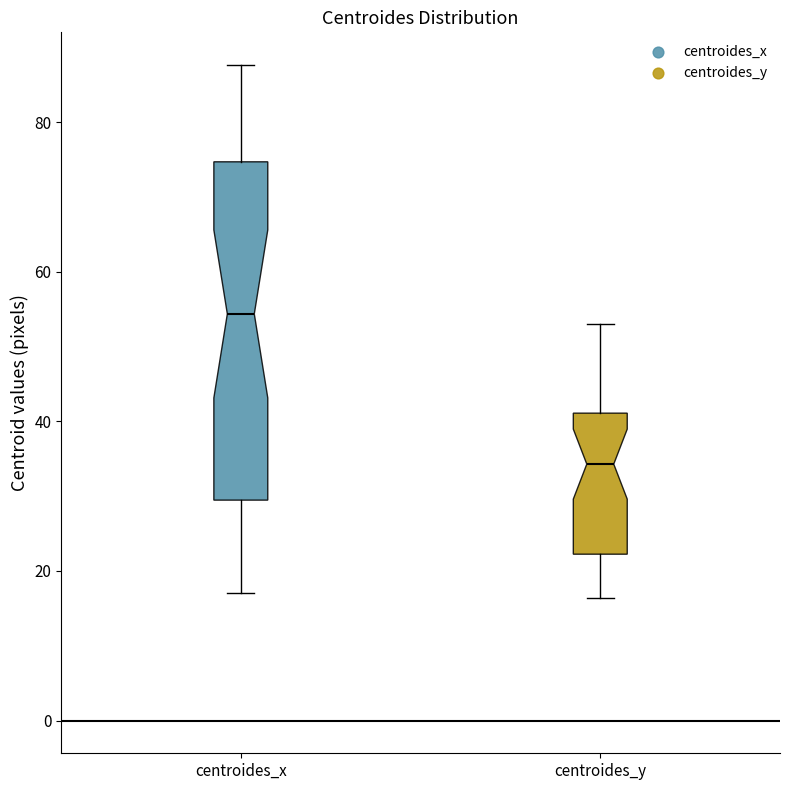

Reading left to right, transcribe this box plot: for each box, give where its median line is, the range the box spans, and where its two whiskers end, as read against the y-axis. The values are not printed on the chart, so give them approximately, as read against the axis.

centroides_x: median 54, box 30 to 74, whiskers 18 to 88
centroides_y: median 34, box 22 to 42, whiskers 16 to 54